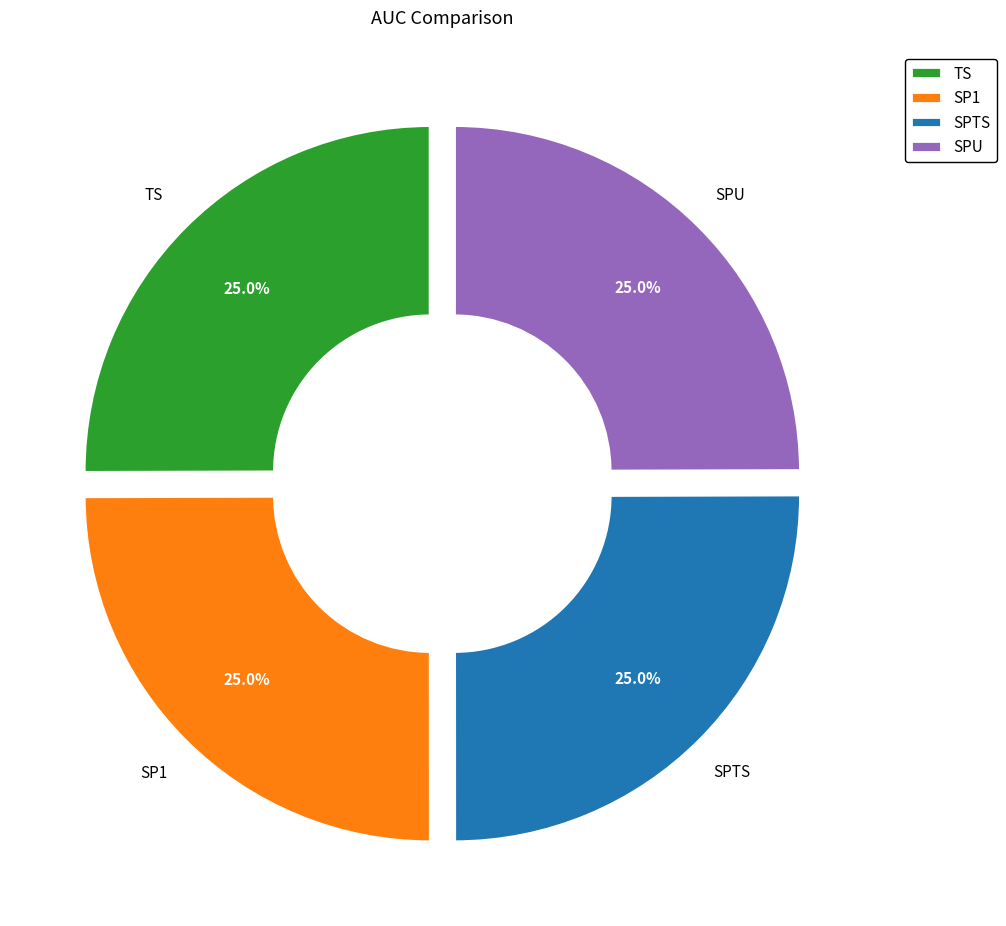

What percentage is the TS slice, to the nearest percent?

25%